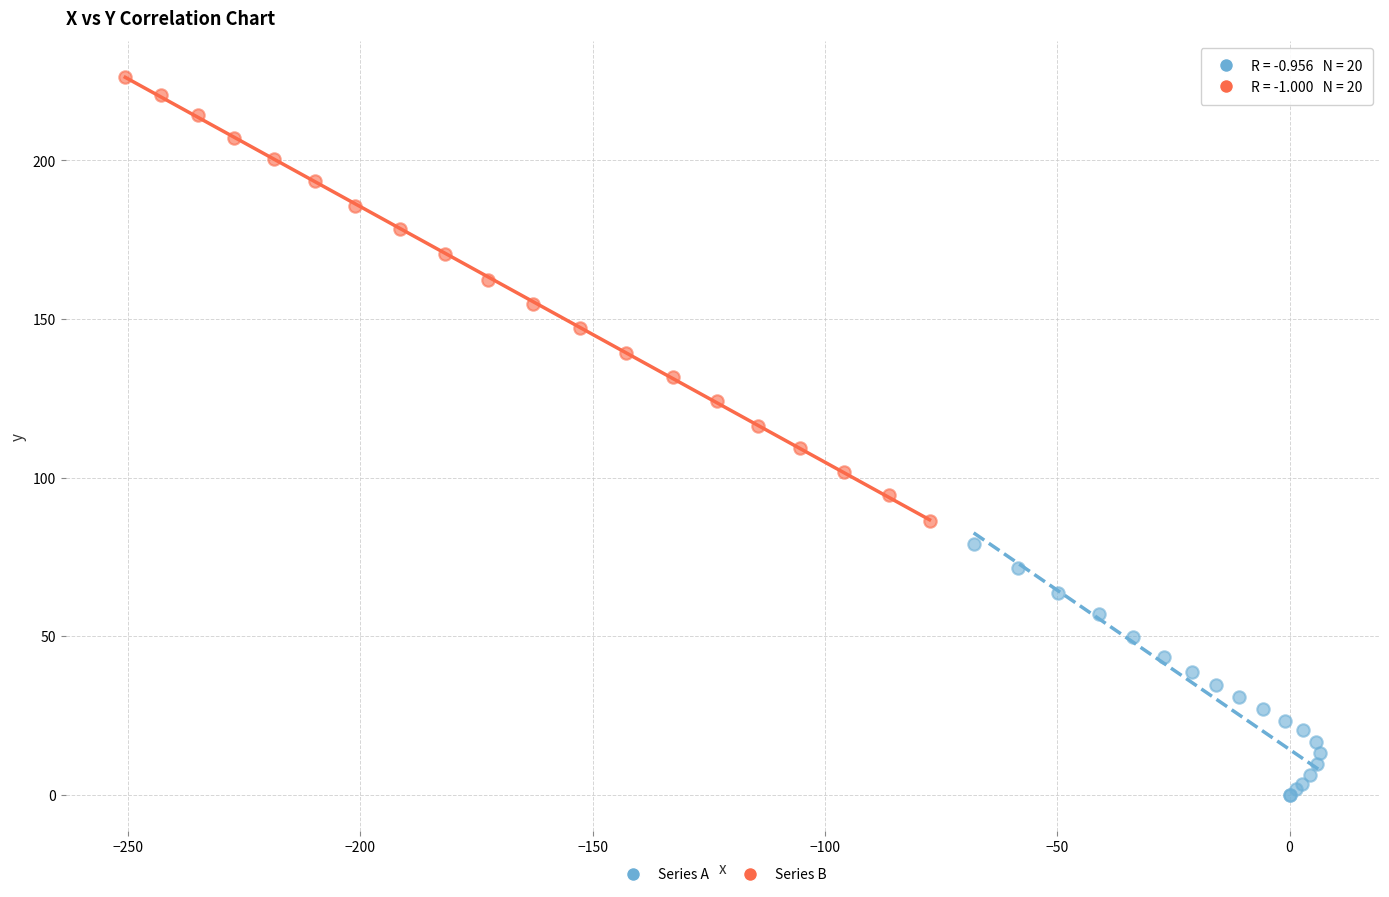

What are all the series names shown in the legend?

Series A, Series B